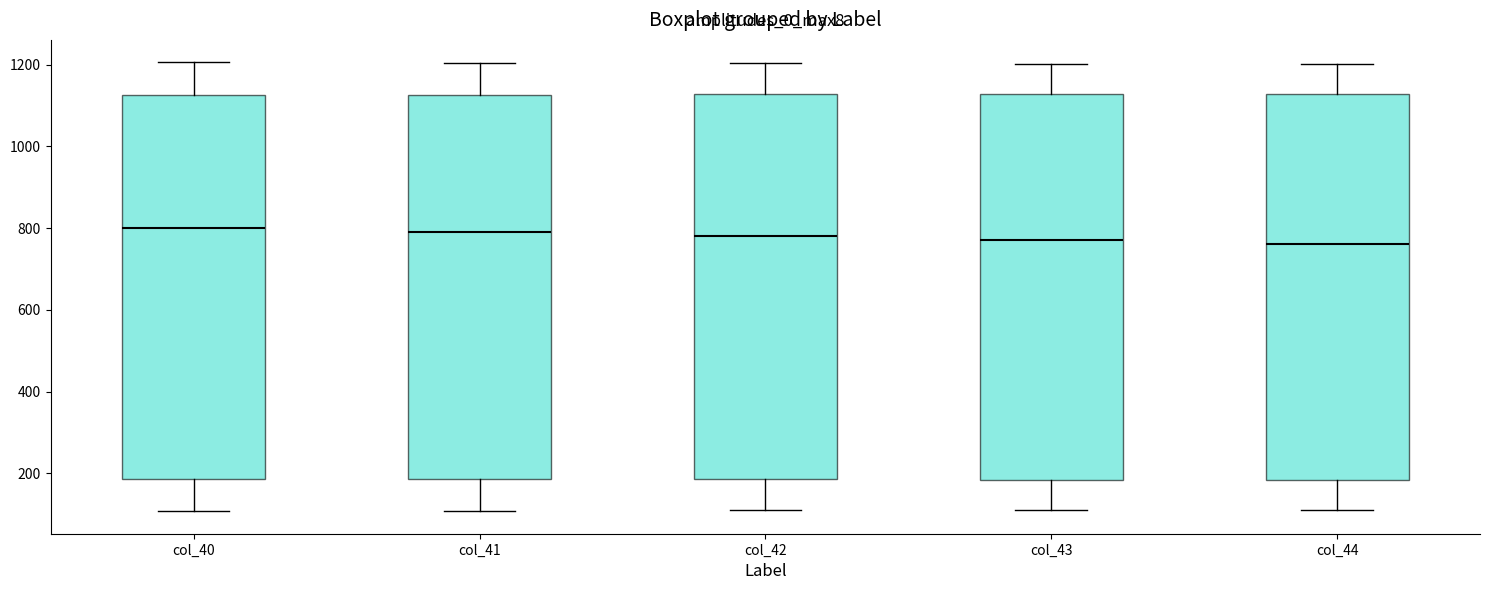

Where does the lower whisker of the box for col_40 end on the y-axis? The values are not printed on the chart, so give them approximately, as read against the axis.

100